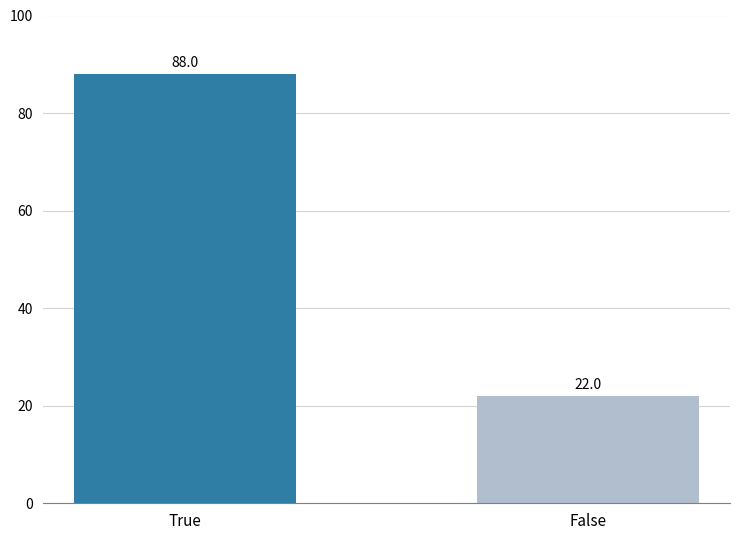

What is the sum of all values?

110